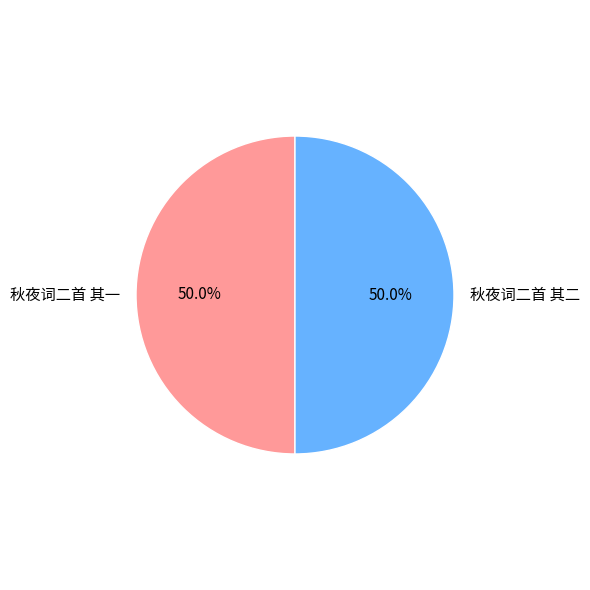

What percentage is NOT represented by 秋夜词二首 其一?

50.0%